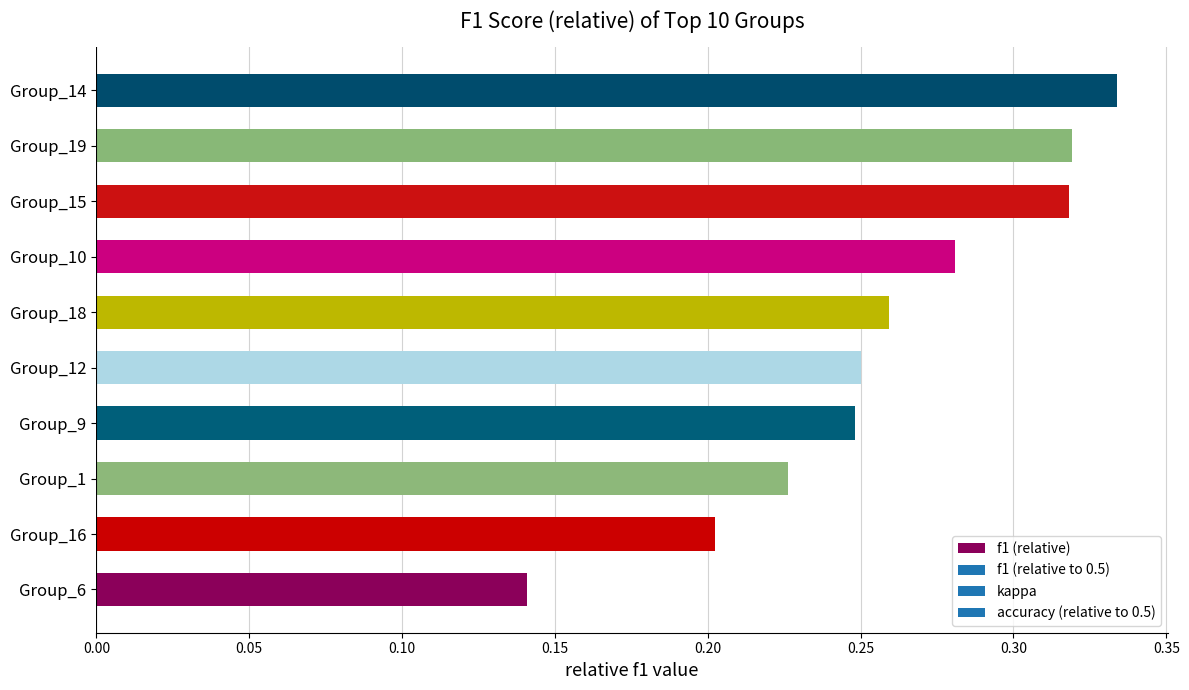

Where is the data nearest to the value 0?

Group_6